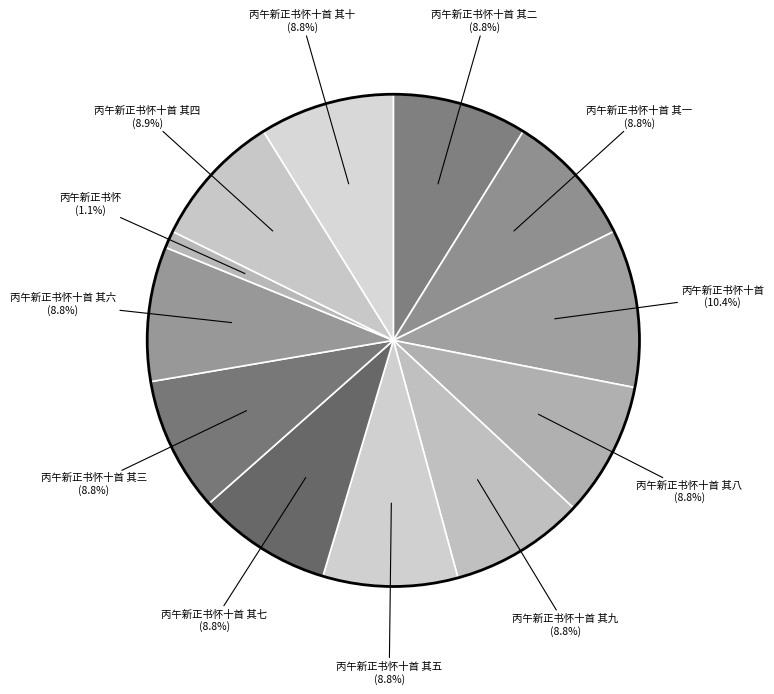

How many slices are in this pie chart?

12